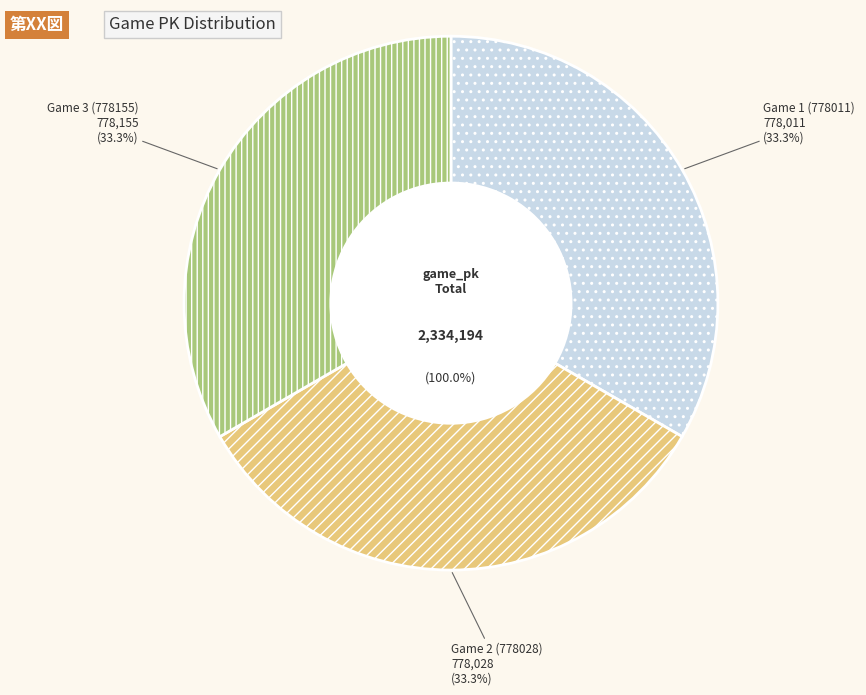

Does Game 1 (778011) account for over 50% of the chart?

No